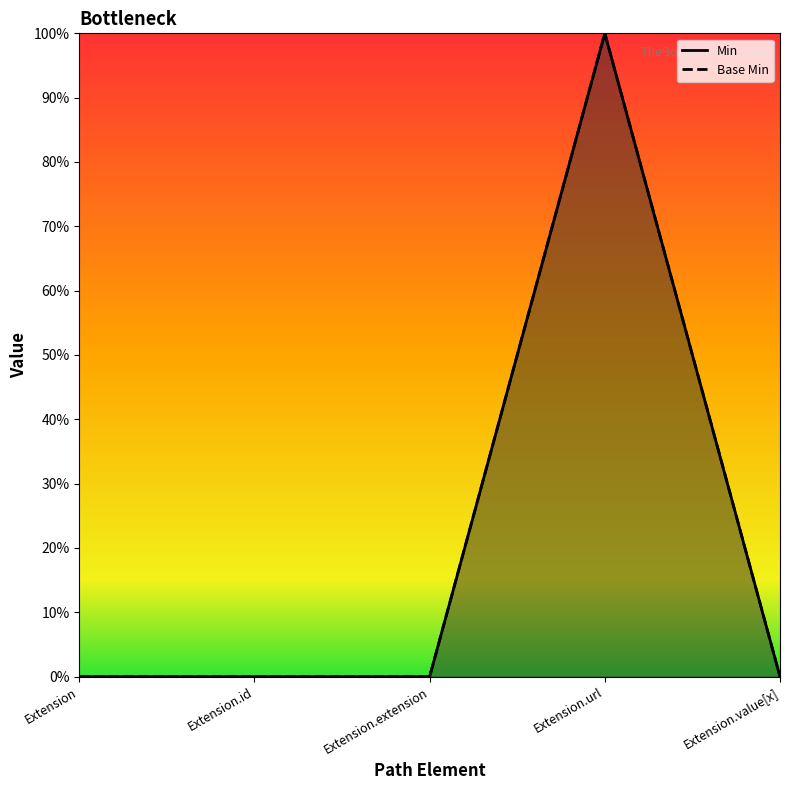

Does the chart display data point markers on the line(s)?

No